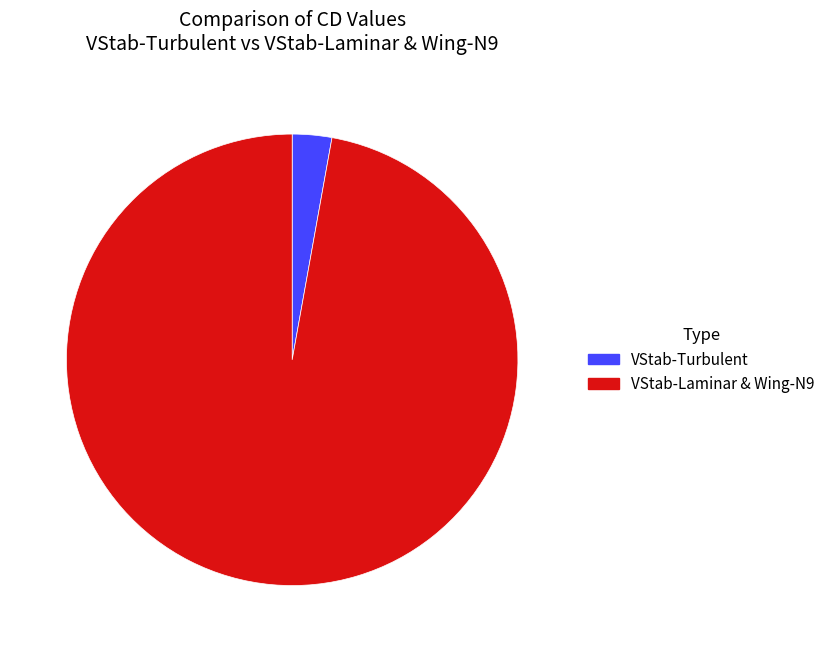

Is there any slice that represents more than half of the pie?

Yes